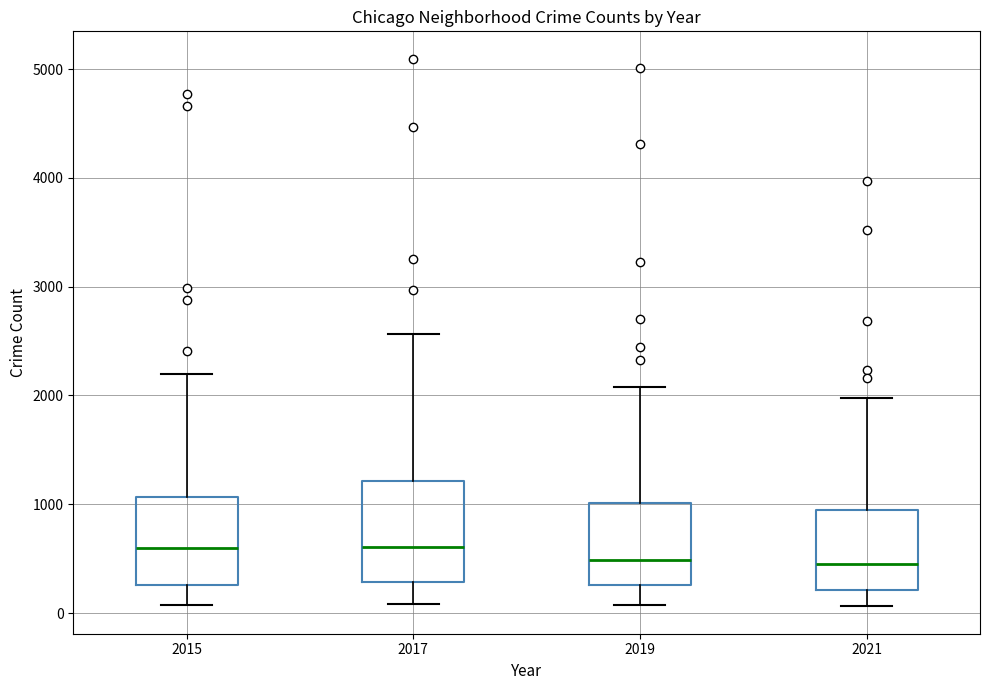

Which box is the tallest, from its lower edge to its upper edge?

2017